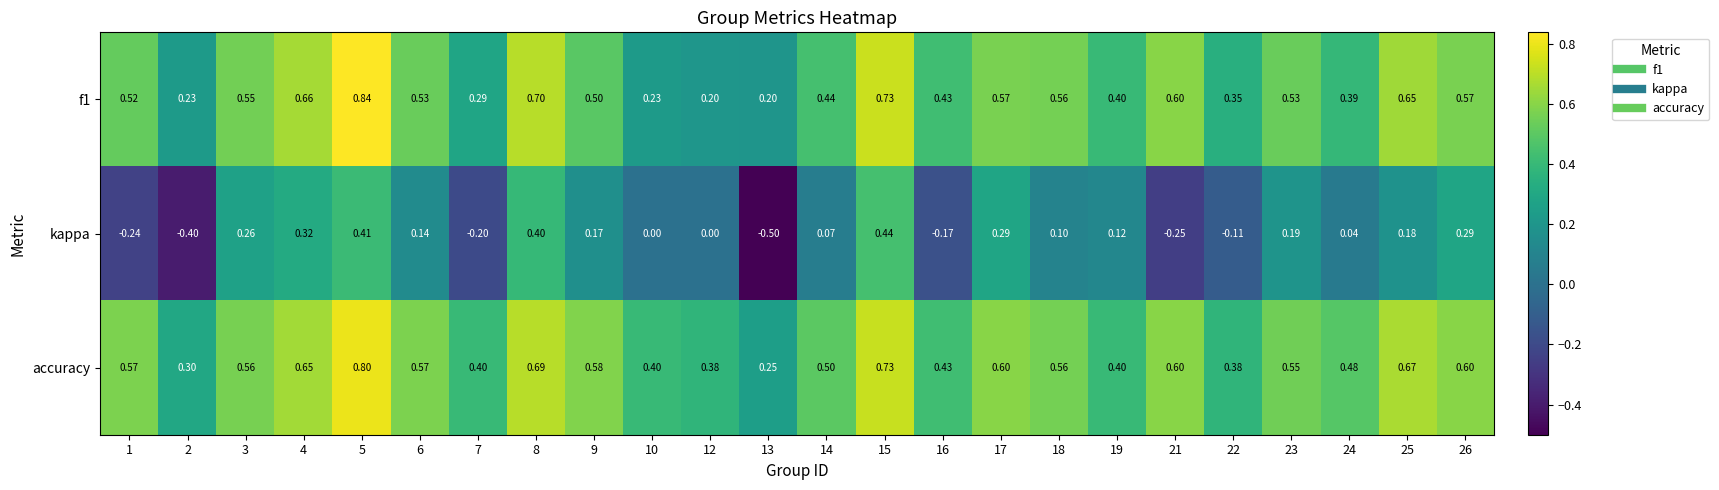

Is the value of kappa at 15 greater than the value of accuracy at 16?

Yes